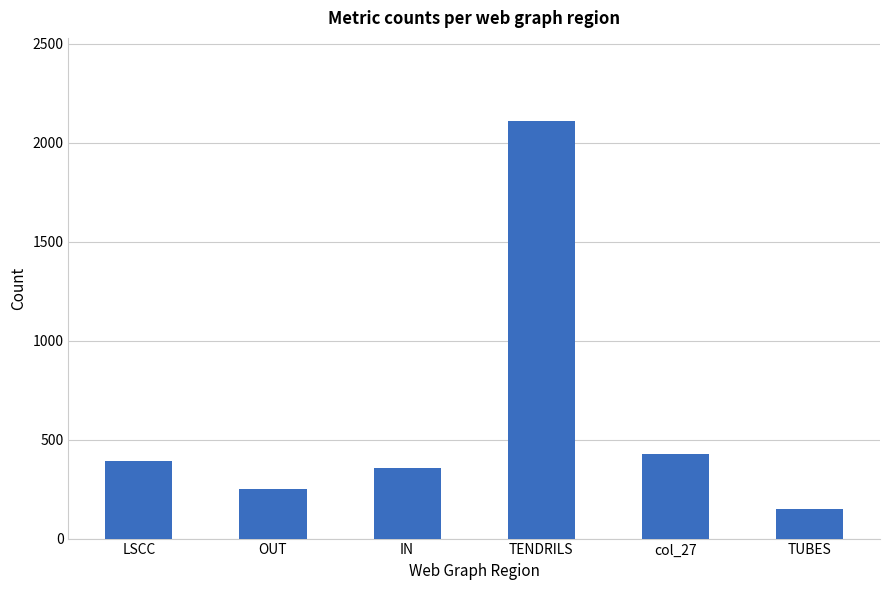

Approximately how many times larger is the value at OUT compared to IN?

0.7